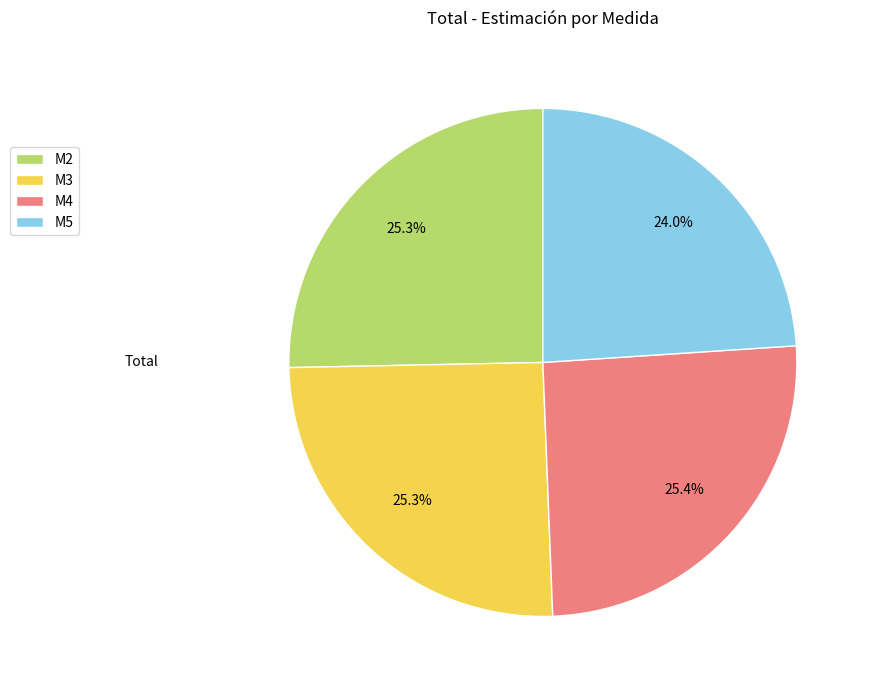

Is it true that M5 is 35% of the pie?

False